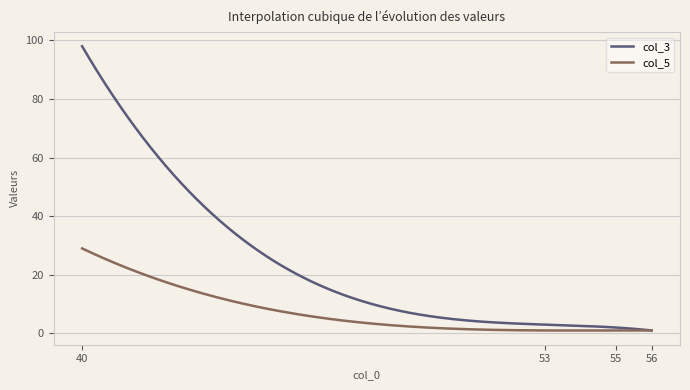

Rank the series by their maximum value, from lowest to highest.

col_5, col_3